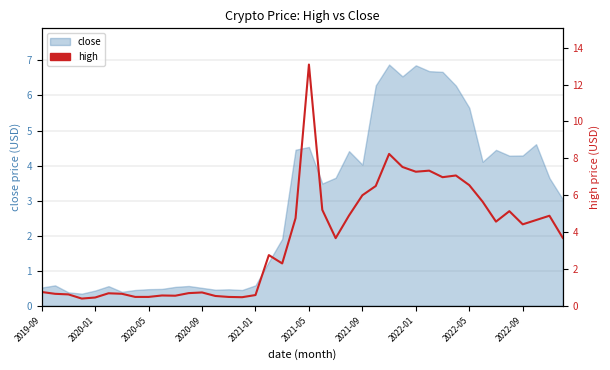

What is the smallest value displayed?

0.4